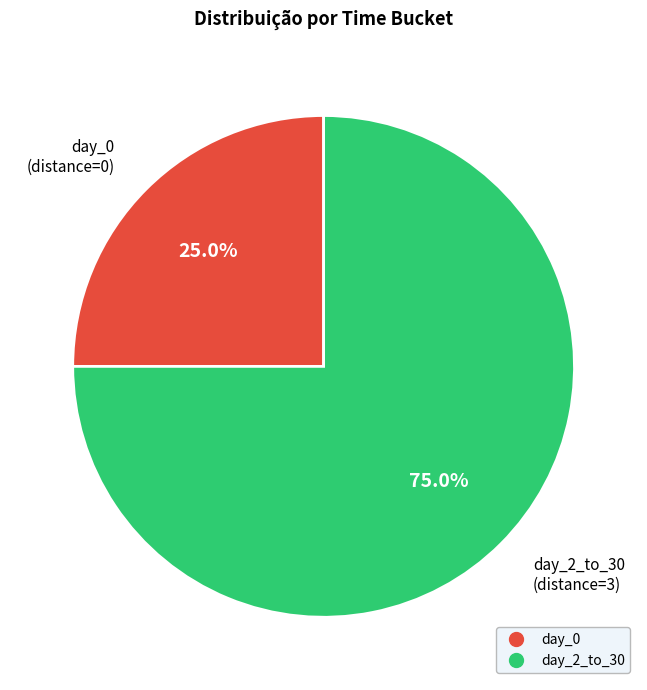

How many segments does this pie chart have?

2